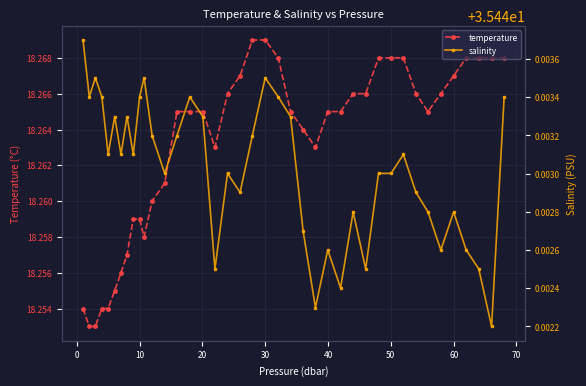

How many temperature values are between 18 and 19?

40